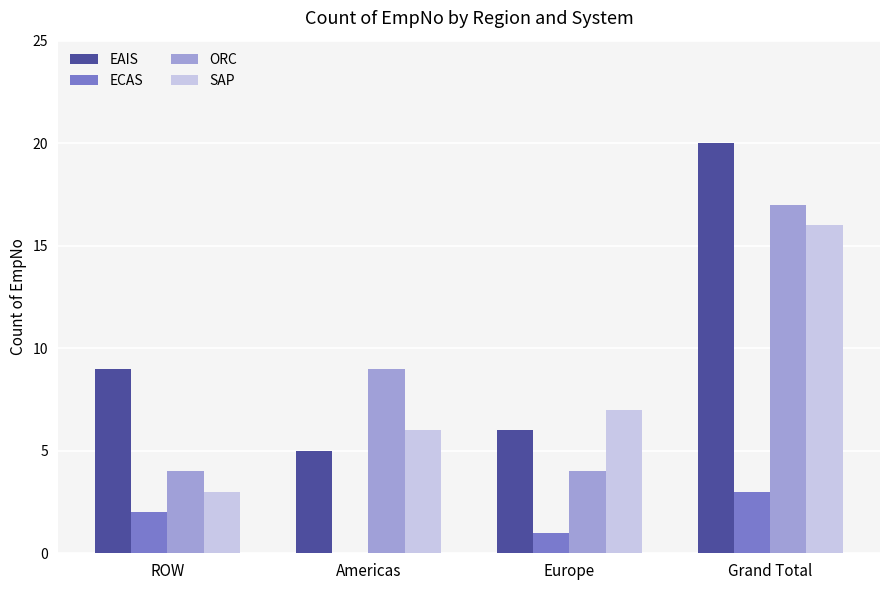

Reading left to right, list all the values displayed in this chart.

EAIS: 9	5	6	20
ECAS: 2	0	1	3
ORC: 4	9	4	17
SAP: 3	6	7	16